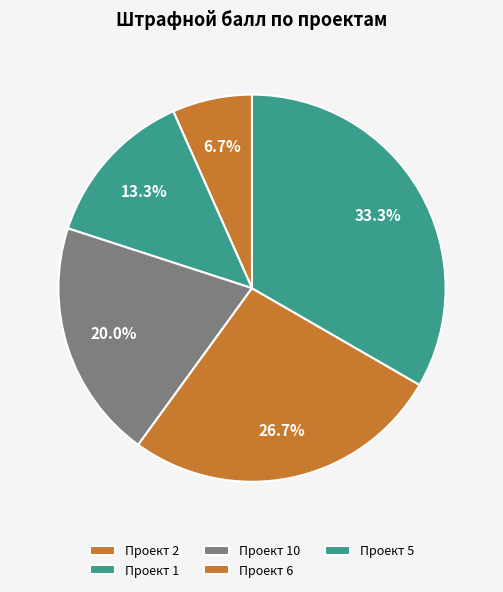

Which slice is the largest?

Проект 5